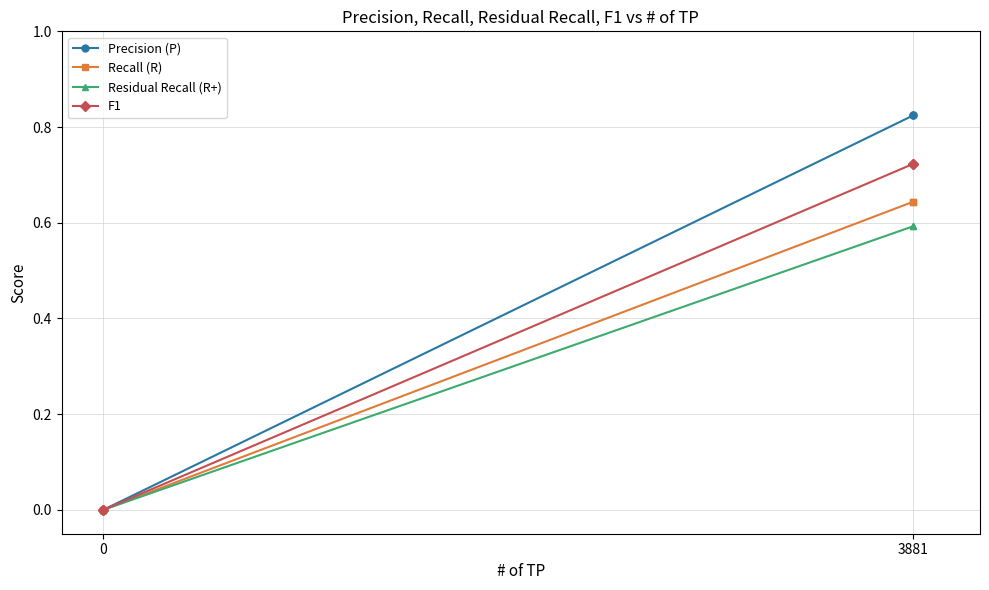

What is the total value across all series at 3881?

2.8